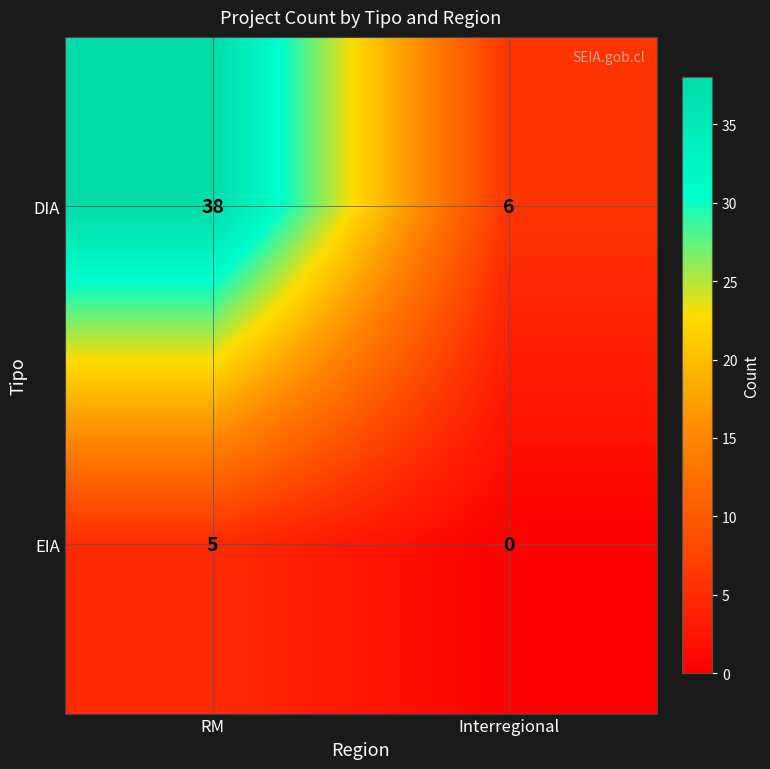

Which series has the largest range (max minus min)?

DIA